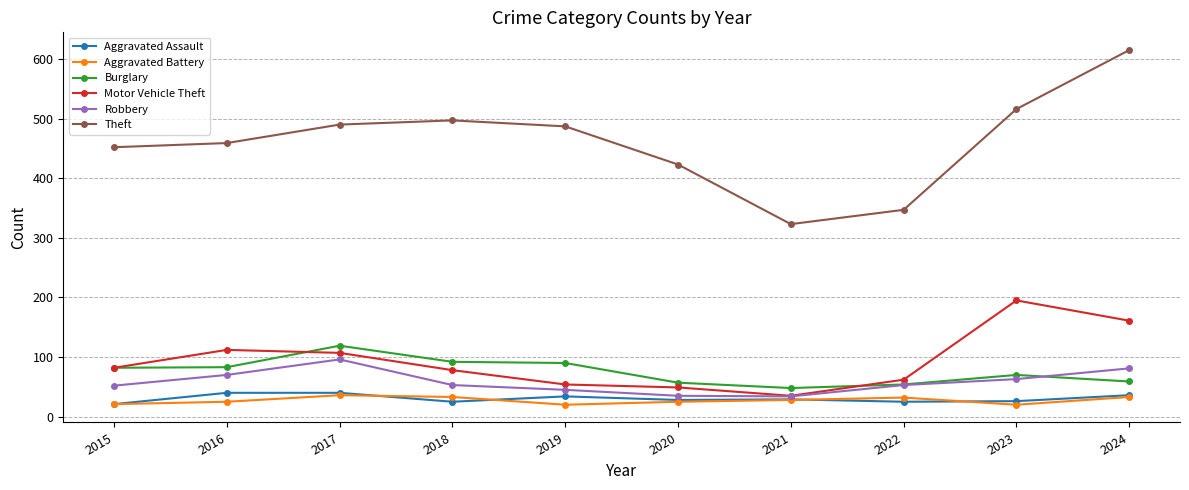

What is the smallest value displayed?

20